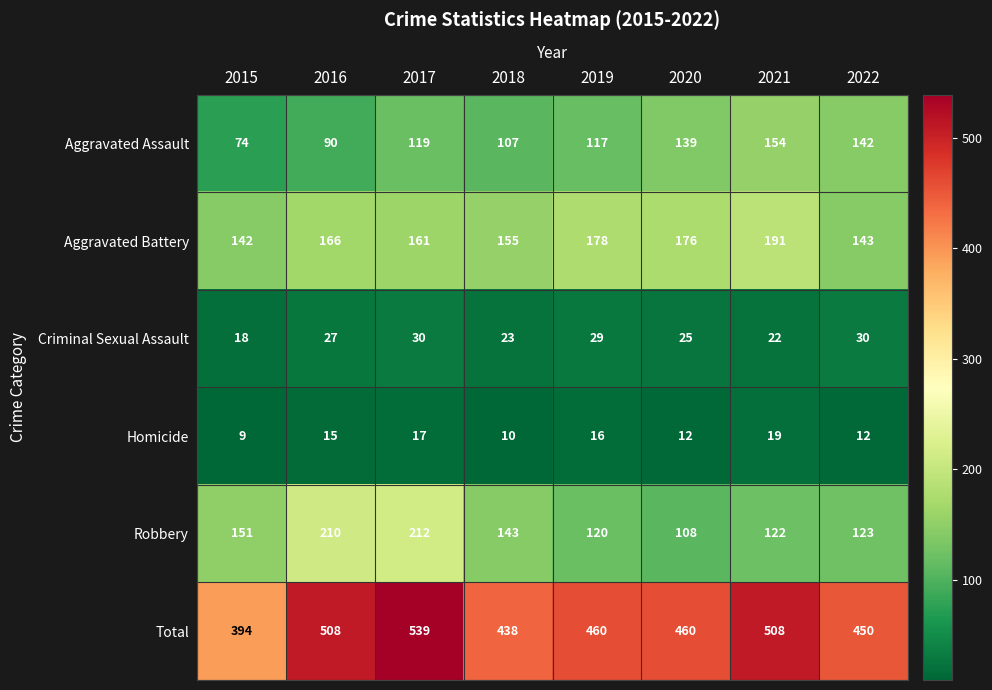

What is the difference between the maximum and minimum values in the Aggravated Assault series?

80